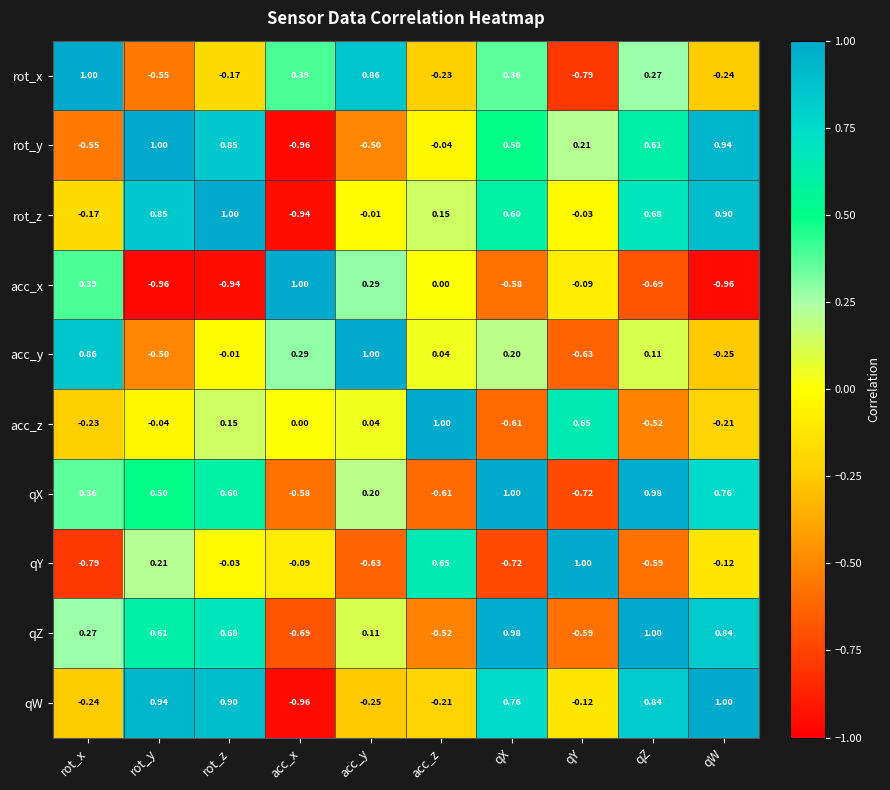

At qW, list the series in order from smallest to largest.

acc_x, acc_y, rot_x, acc_z, qY, qX, qZ, rot_z, rot_y, qW